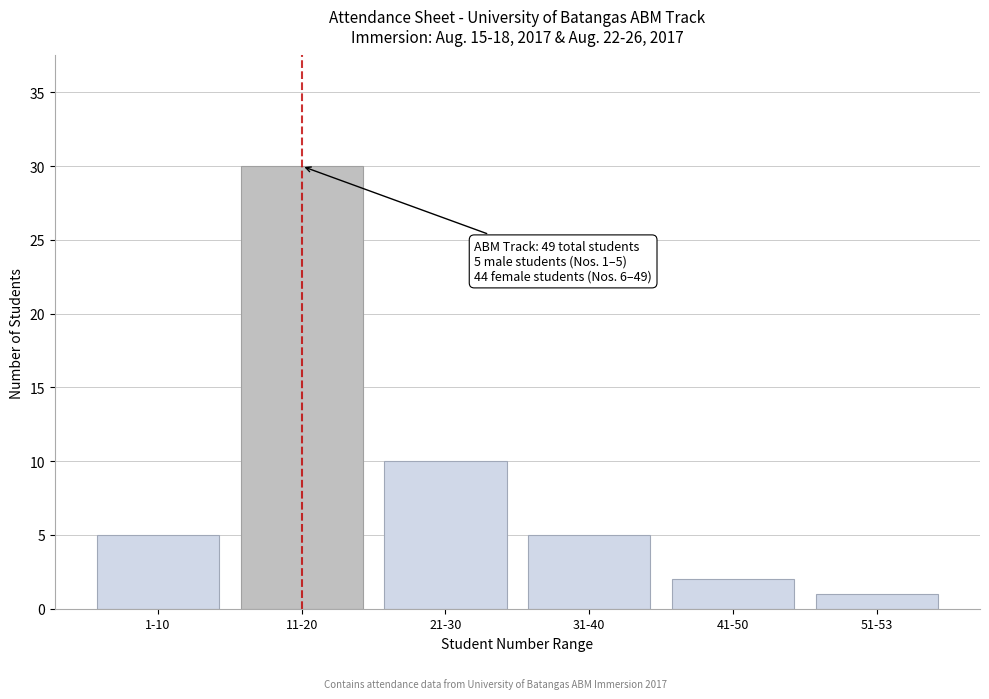

Reading left to right, what are all the values shown in this chart?

5	30	10	5	2	1